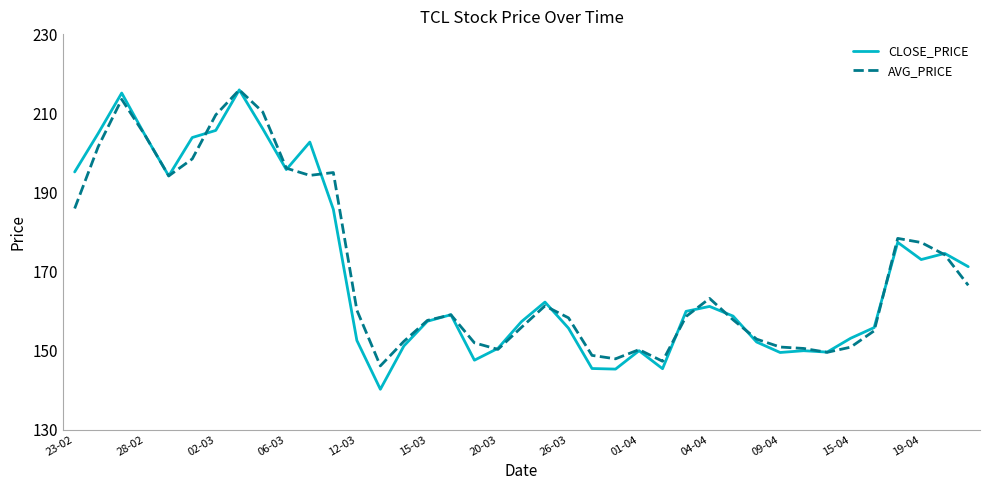

How many lines are shown in the chart?

2